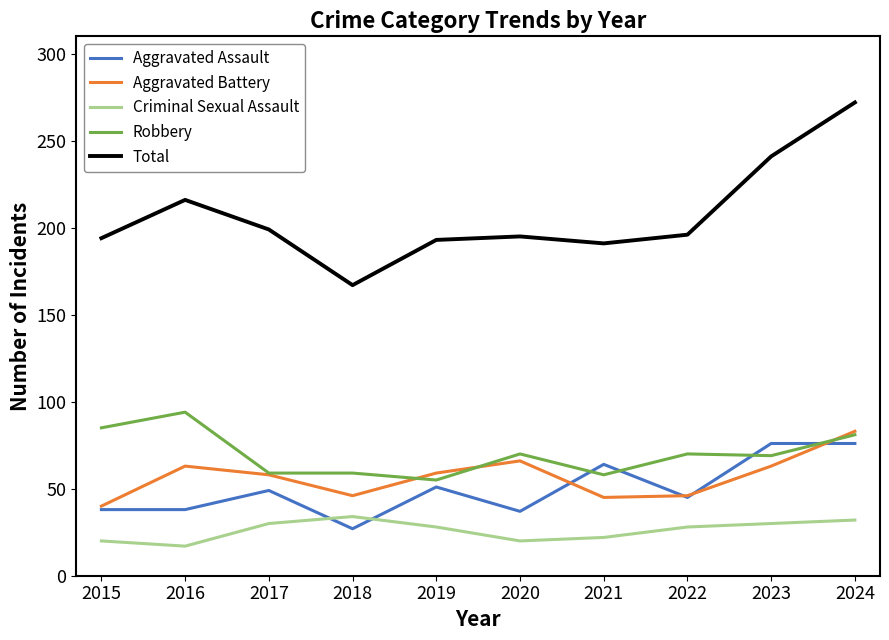

At how many categories does at least one series exceed 90?

10